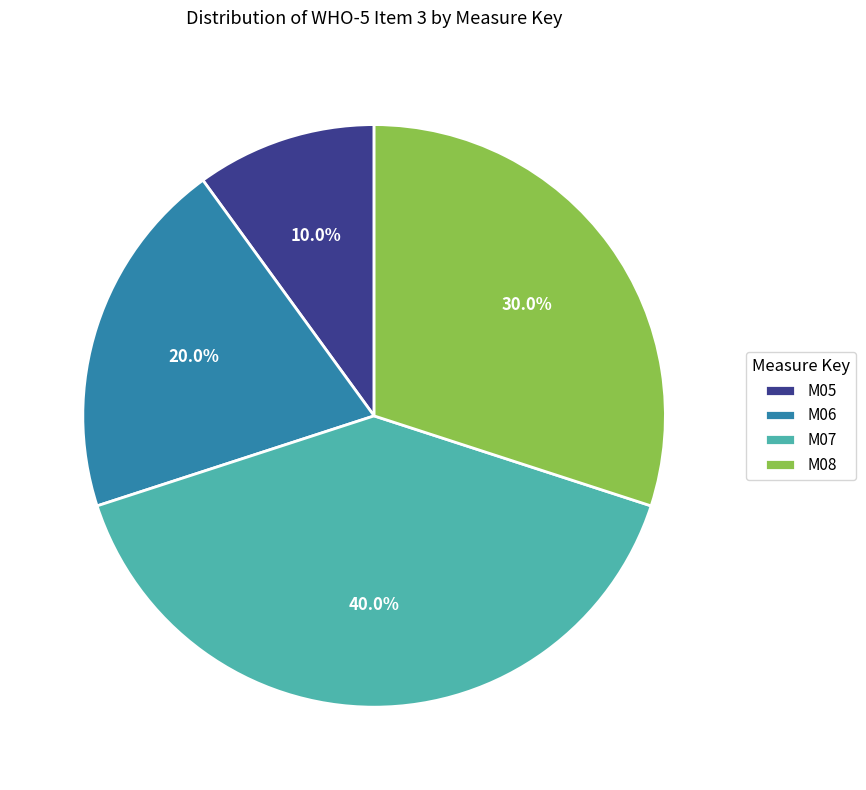

Which category has the smallest portion of the pie?

M05